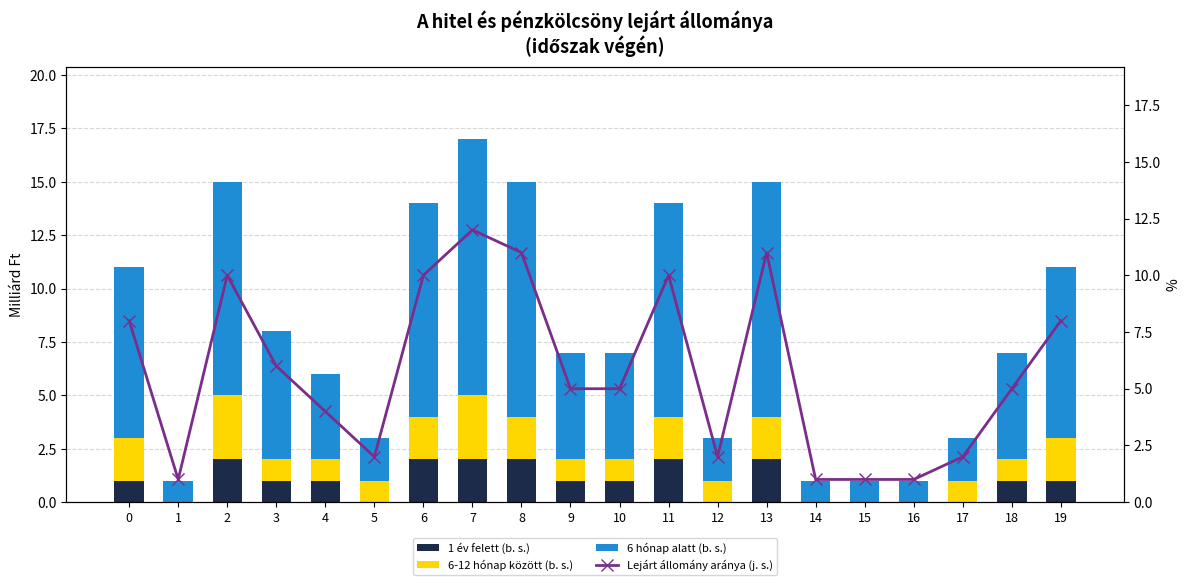

What are all the series names shown in the legend?

1 év felett (b. s.), 6-12 hónap között (b. s.), 6 hónap alatt (b. s.), Lejárt állomány aránya (j. s.)